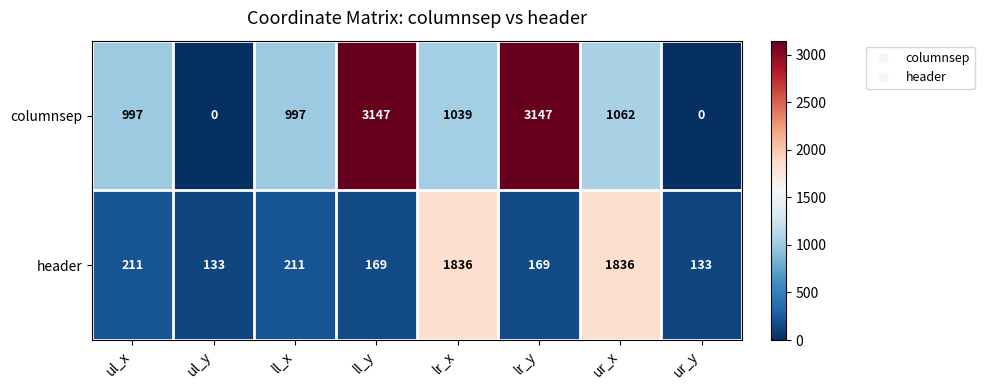

Is it true that columnsep equals 0 at ur_y?

True